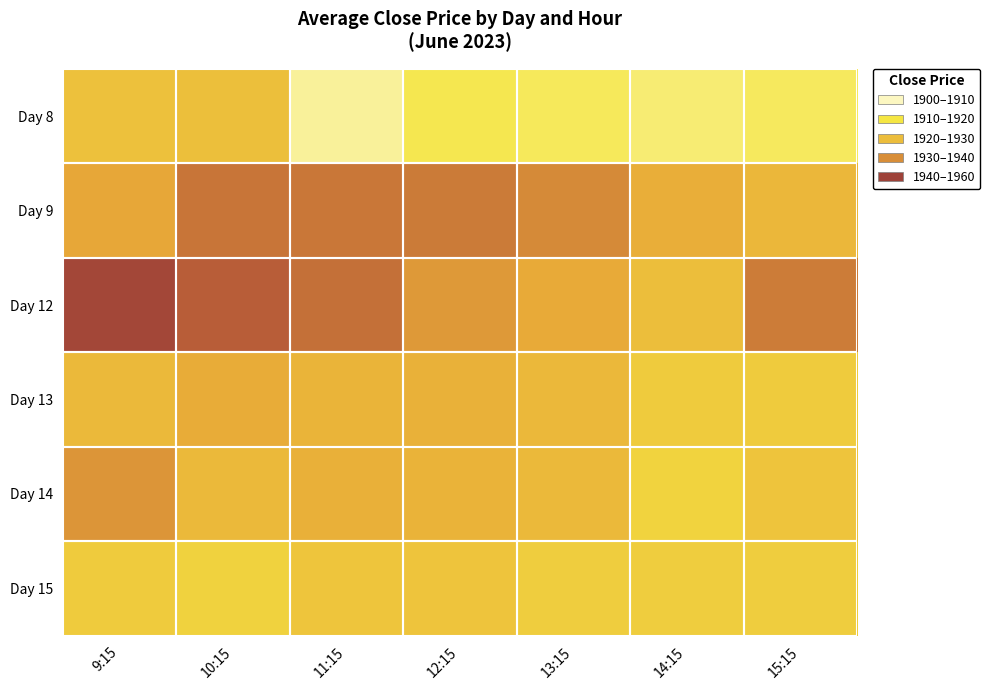

Reading left to right, extract all data points from this chart.

Day 8: 9:15=1923.8	10:15=1924.2	11:15=1908.0	12:15=1914.0	13:15=1913.0	14:15=1911.0	15:15=1912.8
Day 9: 9:15=1930.2	10:15=1940.0	11:15=1939.5	12:15=1938.8	13:15=1935.7	14:15=1928.4	15:15=1926.5
Day 12: 9:15=1948.9	10:15=1944.7	11:15=1941.0	12:15=1933.0	13:15=1929.5	14:15=1924.6	15:15=1938.7
Day 13: 9:15=1926.0	10:15=1929.0	11:15=1927.0	12:15=1927.8	13:15=1926.0	14:15=1921.5	15:15=1921.3
Day 14: 9:15=1933.5	10:15=1925.6	11:15=1928.0	12:15=1927.3	13:15=1926.0	14:15=1919.7	15:15=1923.0
Day 15: 9:15=1921.5	10:15=1919.8	11:15=1923.0	12:15=1923.0	13:15=1921.0	14:15=1921.0	15:15=1921.0